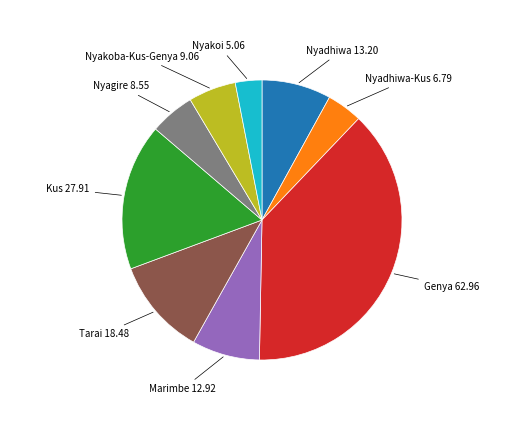

Is there any slice that represents more than half of the pie?

No